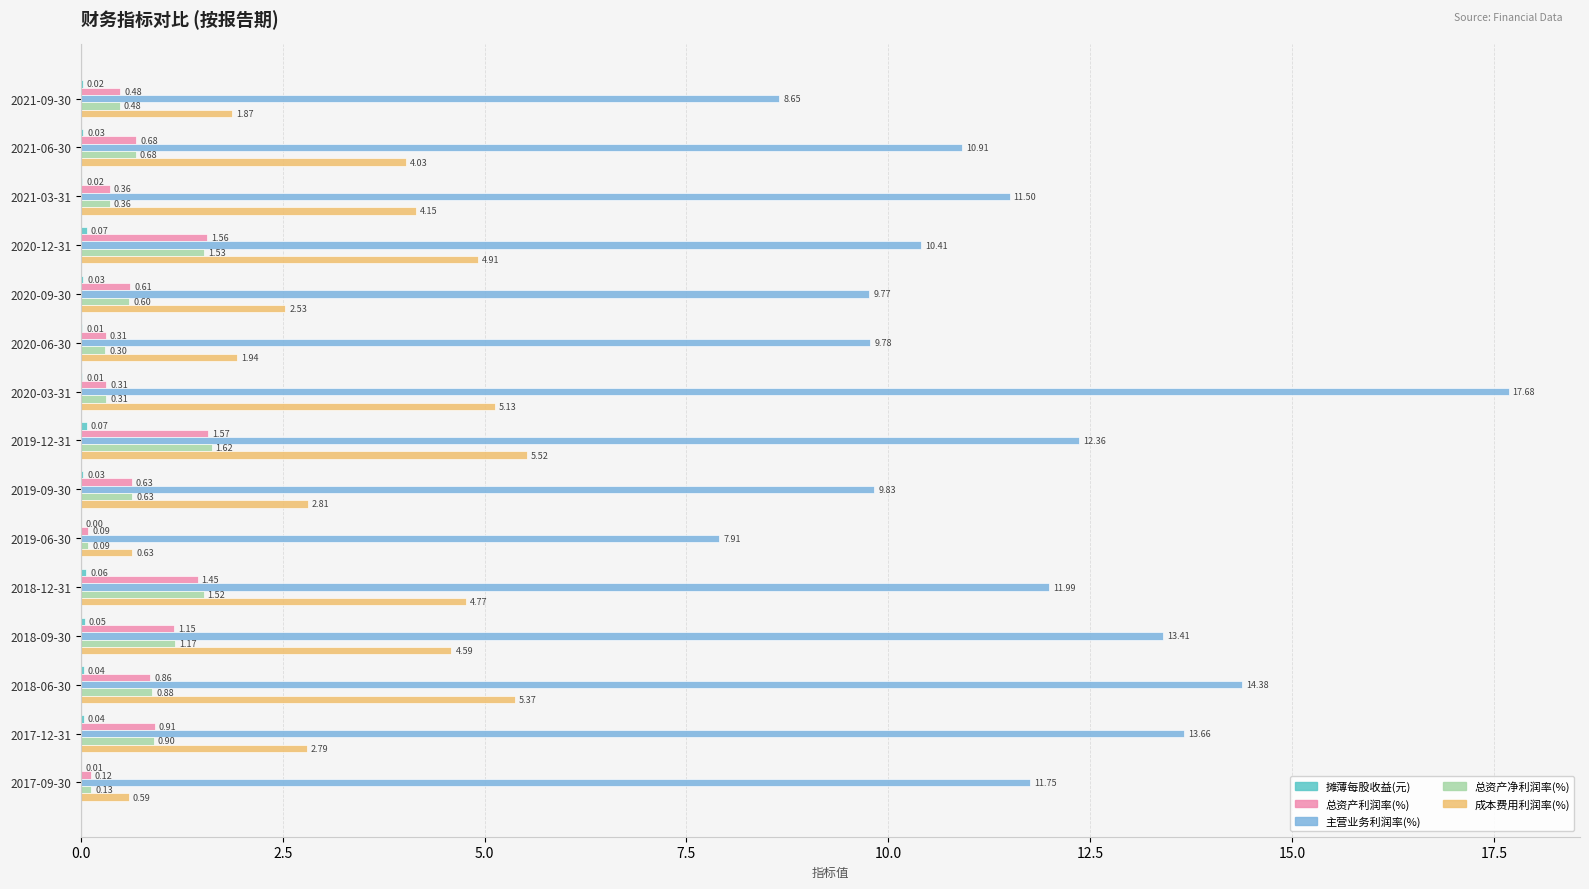

Which series has the largest total across all categories?

主营业务利润率(%)